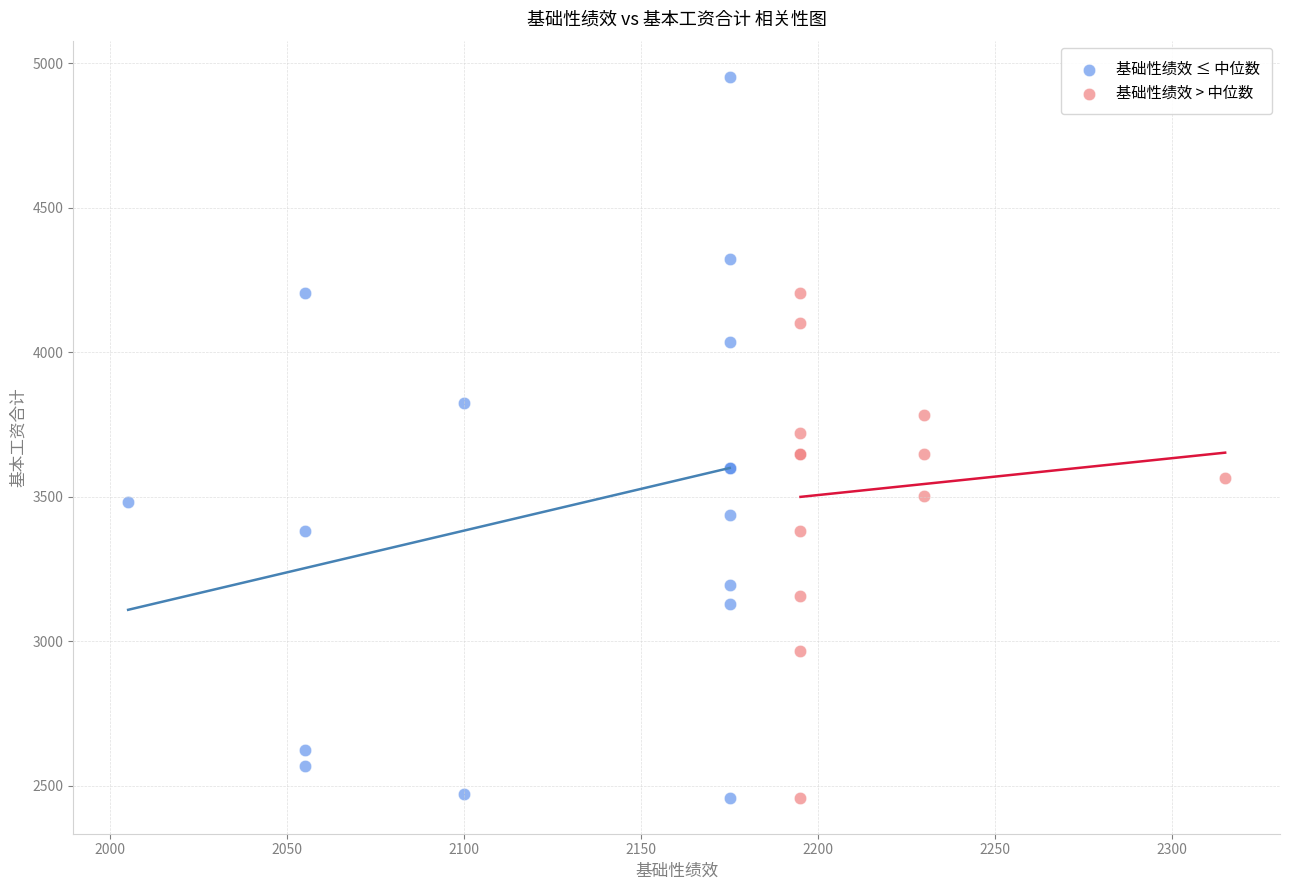

Which series has the largest Y range (max minus min)?

基础性绩效 ≤ 中位数